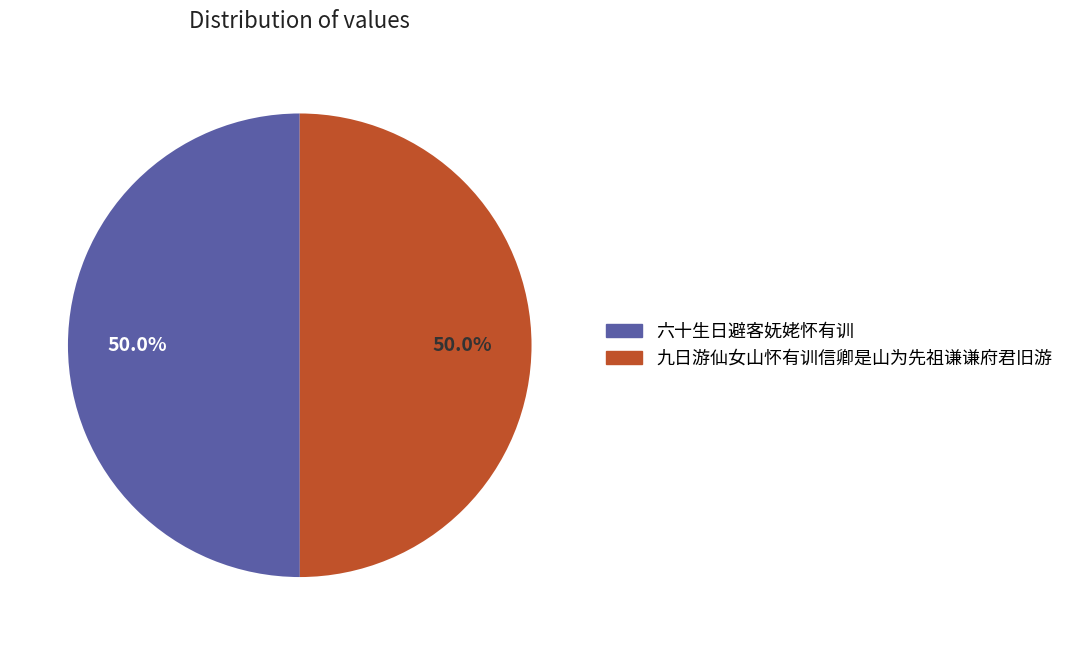

Combined, what portion of the pie is 六十生日避客妩姥怀有训 and 九日游仙女山怀有训信卿是山为先祖谦谦府君旧游?

100.0%